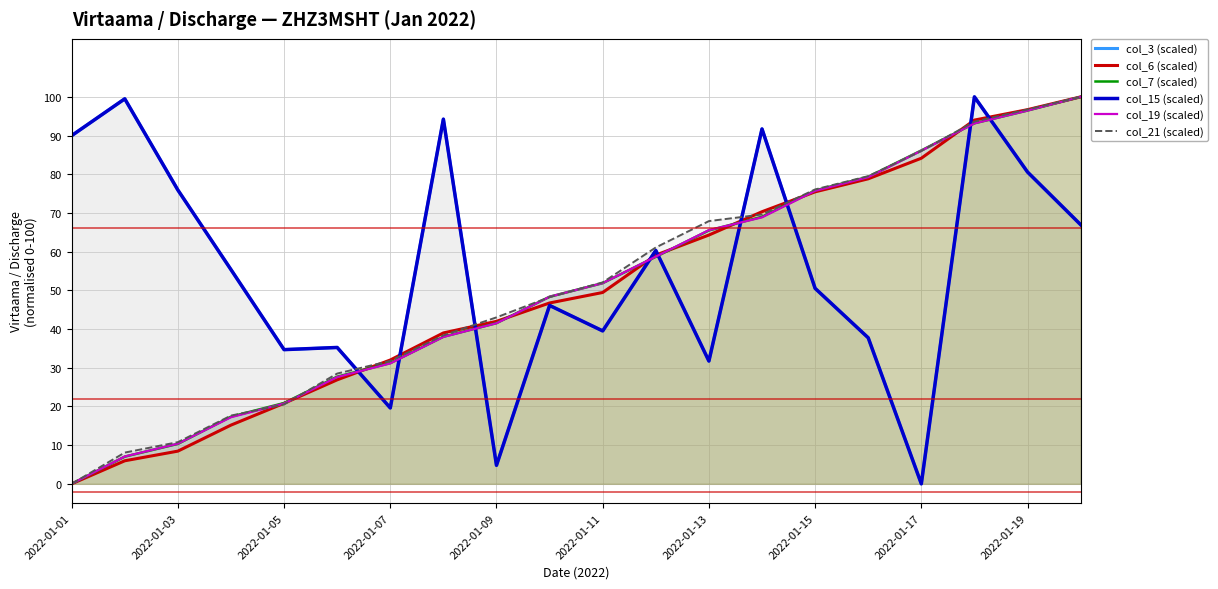

What is the average value of the col_6 (scaled) series?

50.5